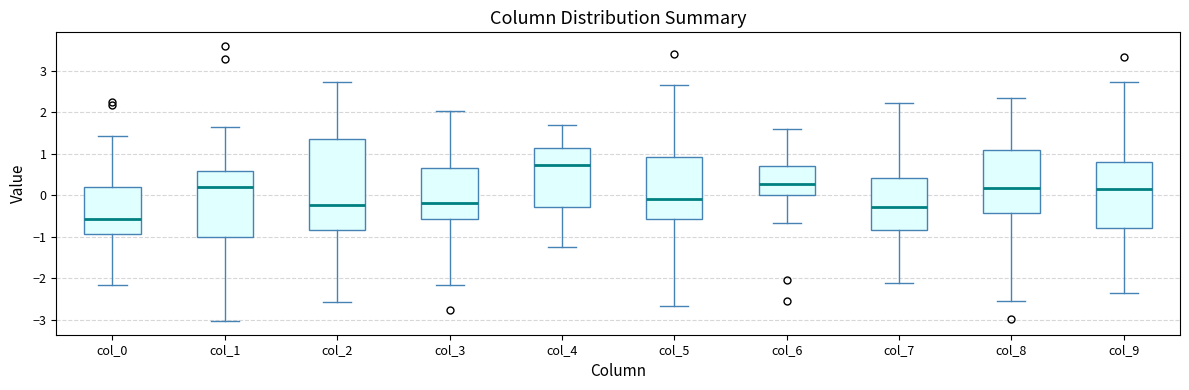

Reading left to right, transcribe this box plot: for each box, give where its median line is, the range the box spans, and where its two whiskers end, as read against the y-axis. The values are not printed on the chart, so give them approximately, as read against the axis.

col_0: median -0.6, box -0.9 to 0.2, whiskers -2.2 to 1.4
col_1: median 0.2, box -1.0 to 0.6, whiskers -3.0 to 1.6
col_2: median -0.2, box -0.8 to 1.4, whiskers -2.6 to 2.7
col_3: median -0.2, box -0.6 to 0.7, whiskers -2.2 to 2.0
col_4: median 0.7, box -0.3 to 1.1, whiskers -1.2 to 1.7
col_5: median -0.1, box -0.6 to 0.9, whiskers -2.7 to 2.7
col_6: median 0.3, box 0.0 to 0.7, whiskers -0.7 to 1.6
col_7: median -0.3, box -0.8 to 0.4, whiskers -2.1 to 2.2
col_8: median 0.2, box -0.4 to 1.1, whiskers -2.5 to 2.4
col_9: median 0.1, box -0.8 to 0.8, whiskers -2.4 to 2.7